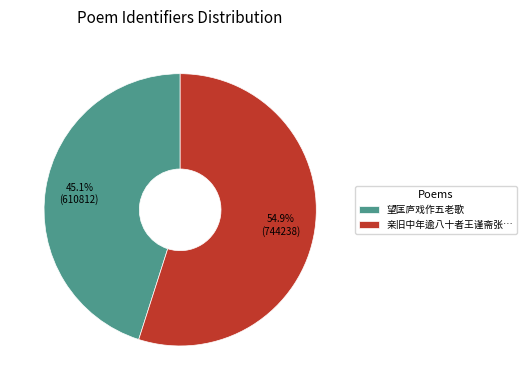

What is the smallest slice in the pie chart?

望匡庐戏作五老歌